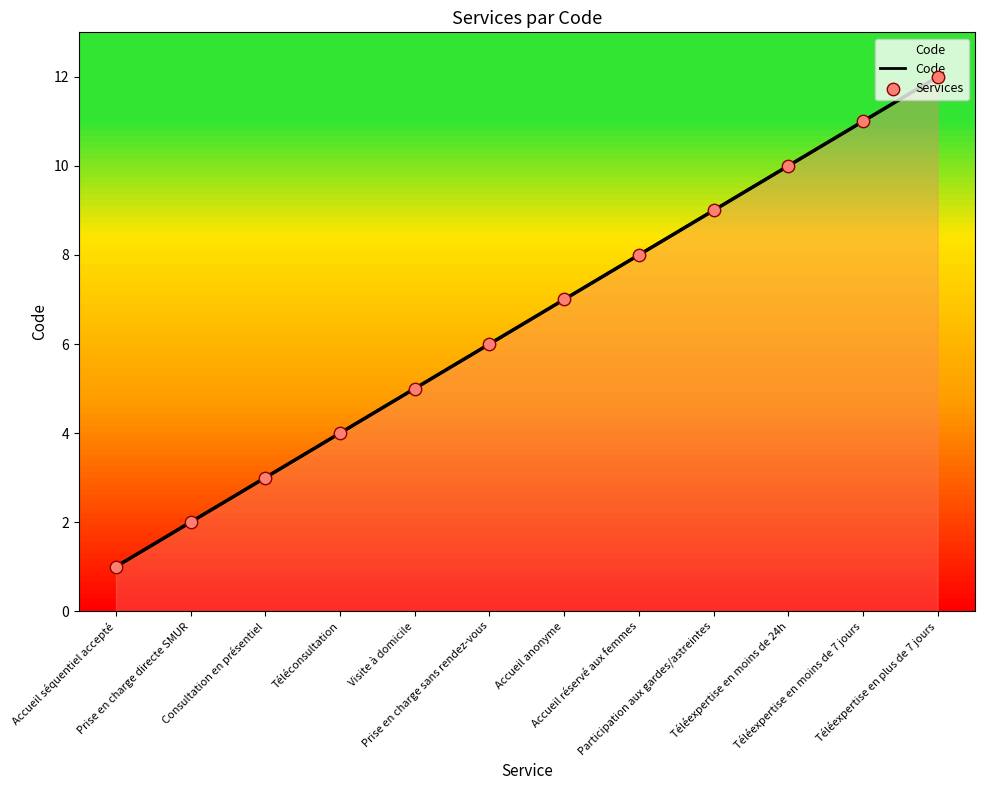

Which series has the largest total across all categories?

Code